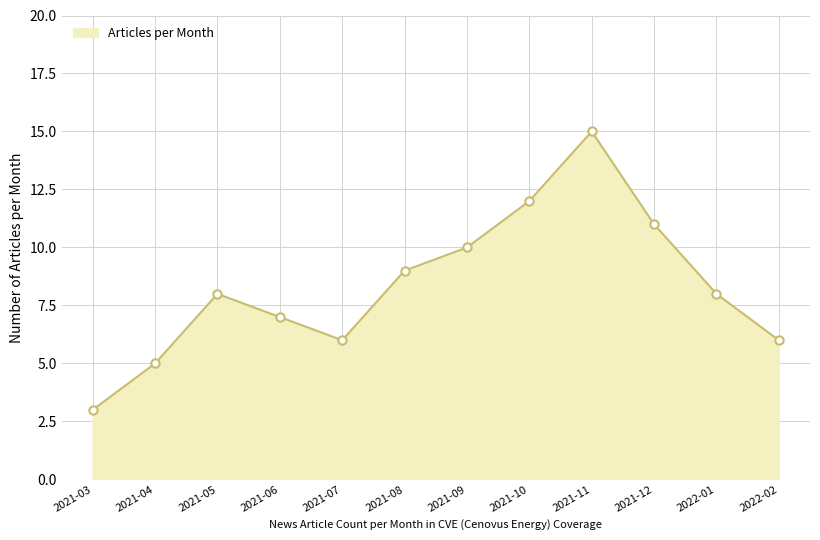

The chart shows a value of 12 at 2021-10. True or false?

True